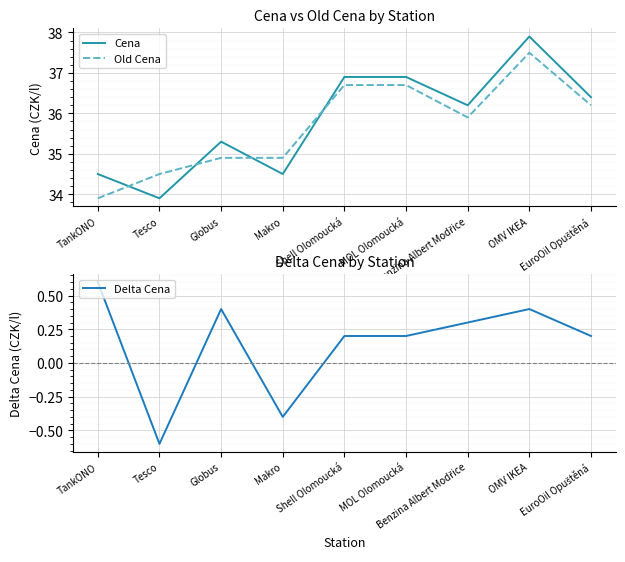

How many lines are shown in the chart?

3